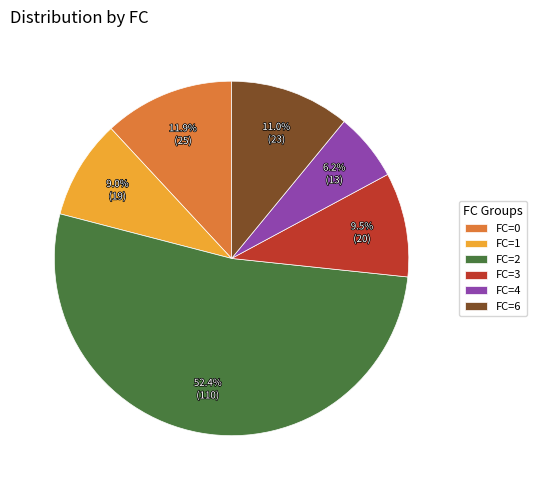

What portion of the pie excludes FC=6?

89.0%